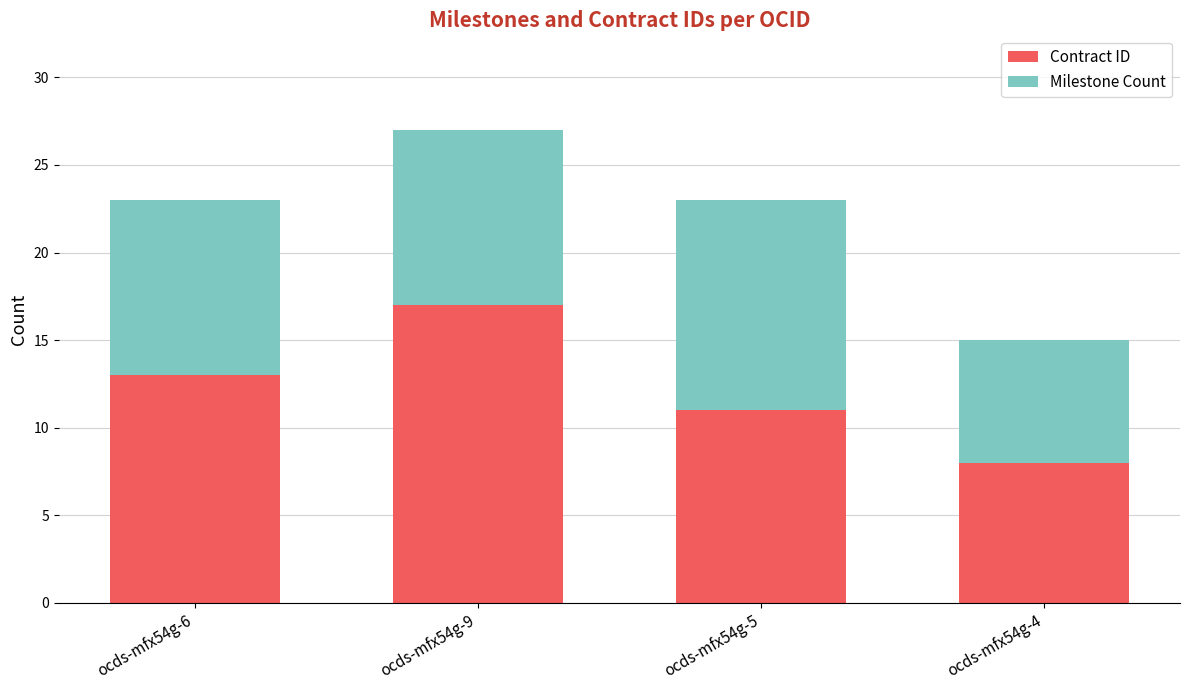

True or false: Contract ID has a value of 13 at ocds-mfx54g-6.

True